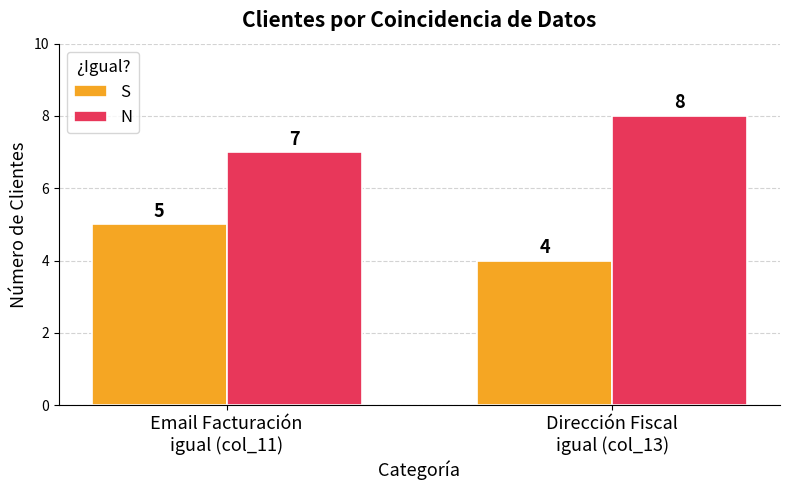

What is the difference between the N values at Email Facturación
igual (col_11) and Dirección Fiscal
igual (col_13)?

1